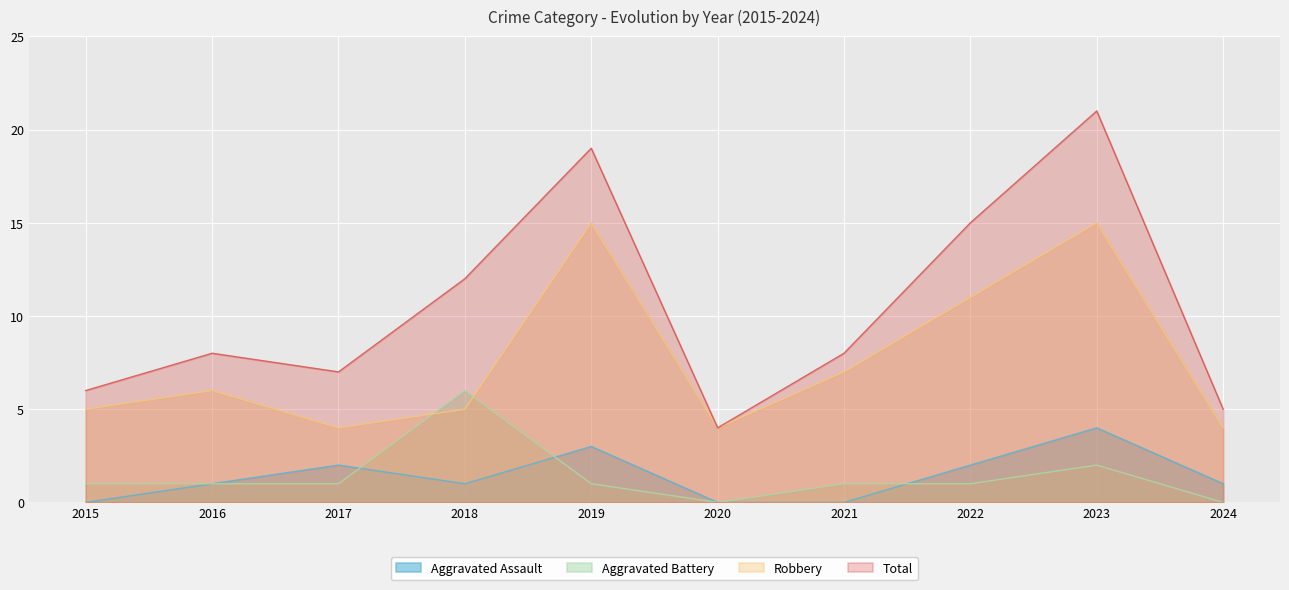

What is the sum of all Aggravated Battery values?

14